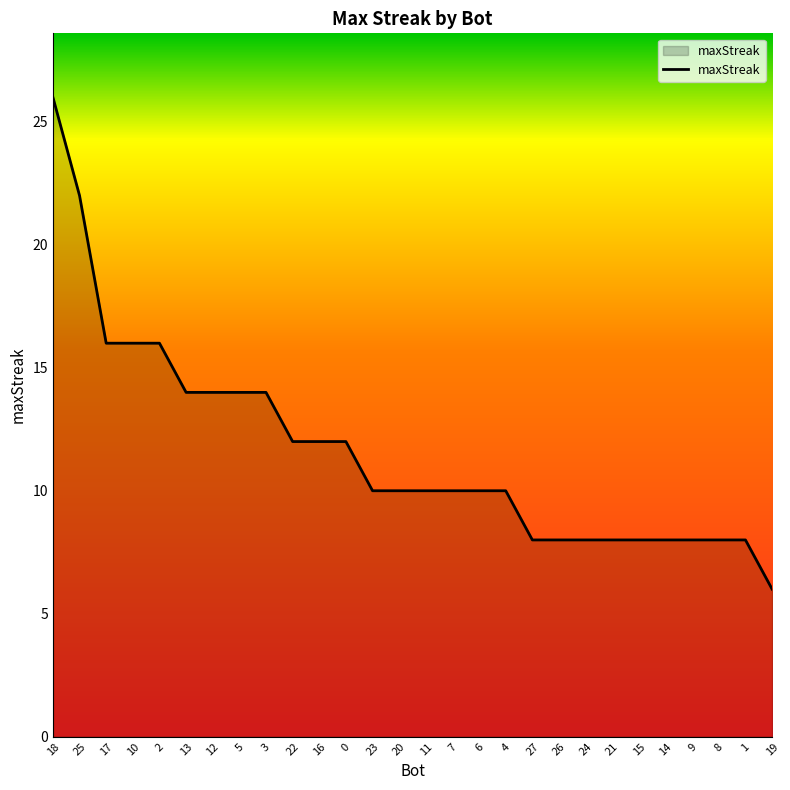

What is the ratio of the value at 8 to the value at 0?

0.7